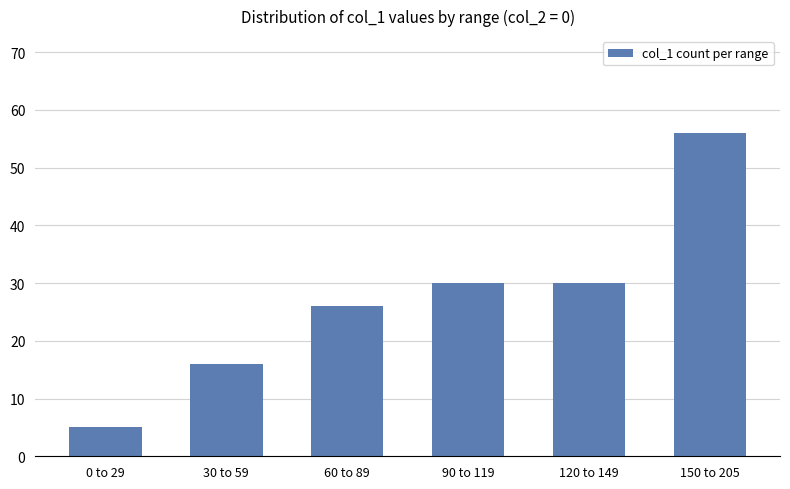

Reading left to right, what are all the values shown in this chart?

0 to 29=5	30 to 59=16	60 to 89=26	90 to 119=30	120 to 149=30	150 to 205=56